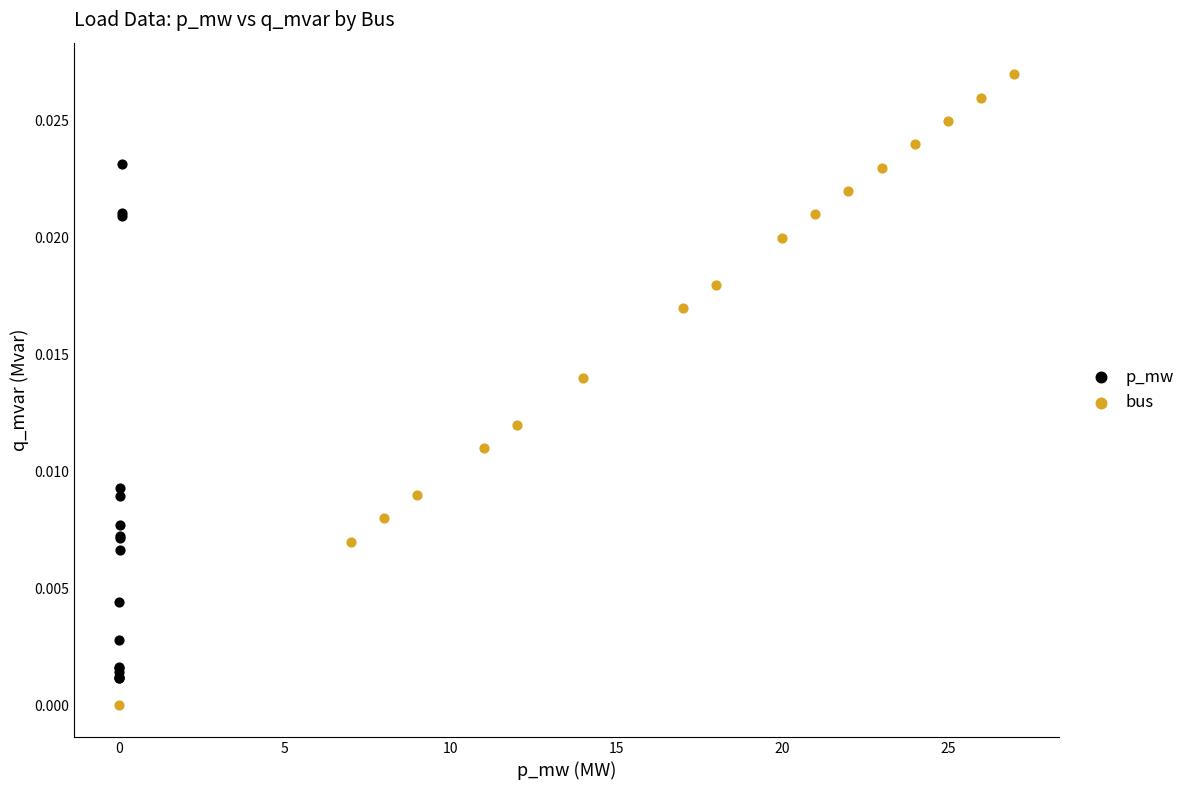

Which series has the largest Y range (max minus min)?

bus